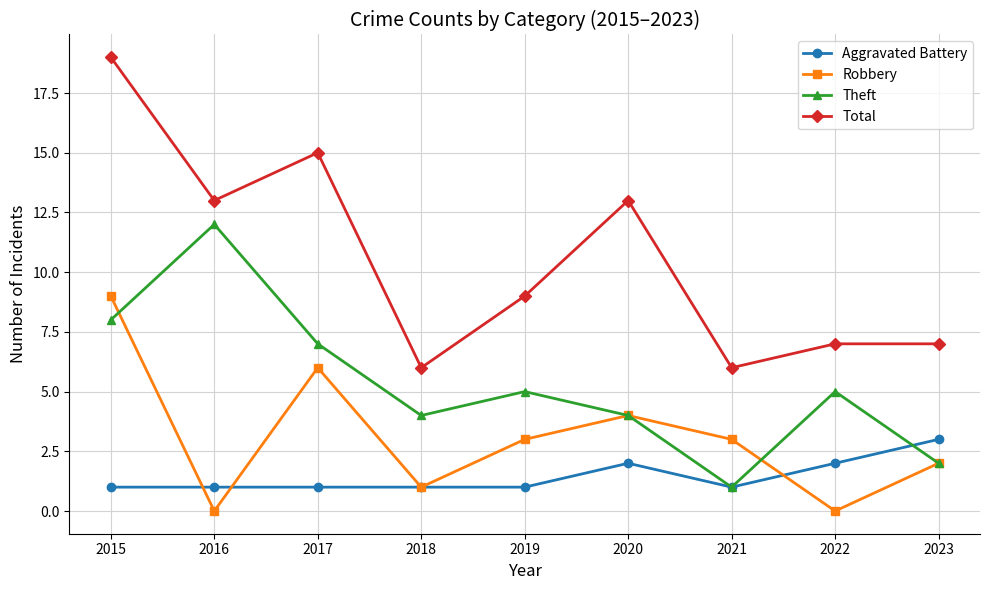

Which series has the largest range (max minus min)?

Total